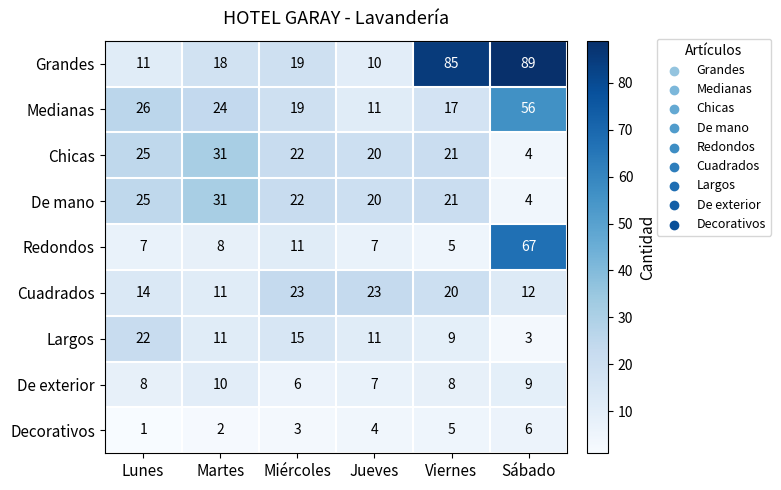

The Largos series shows 18 at Jueves. True or false?

False